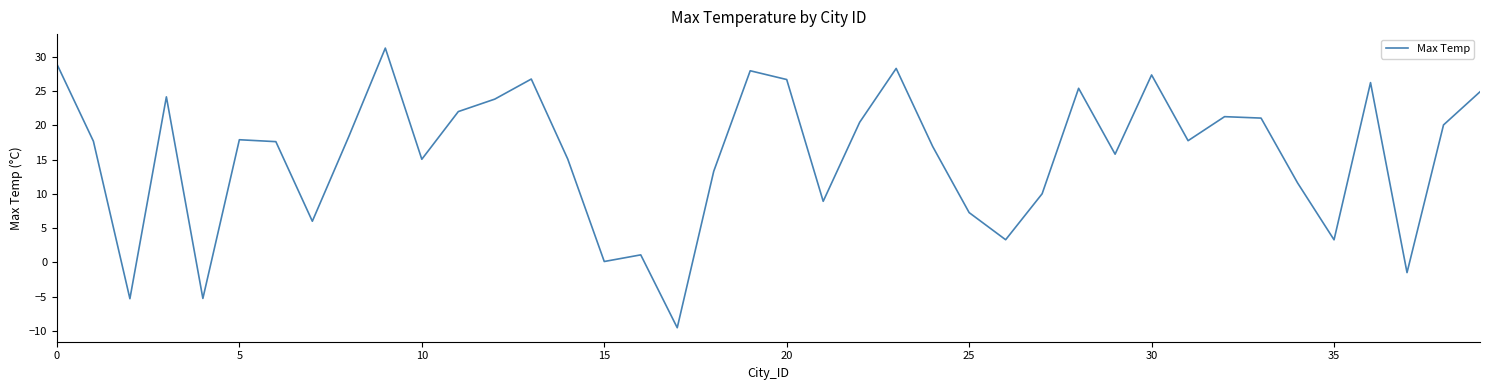

Does the chart display data point markers on the line(s)?

No